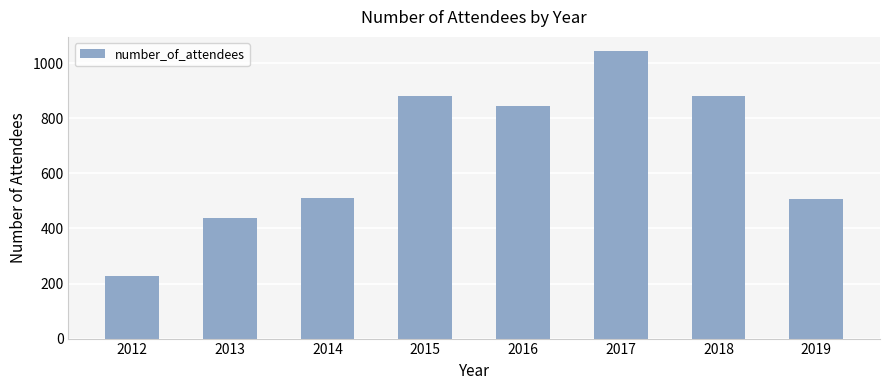

What is the value of the 5th bar from the left?

846